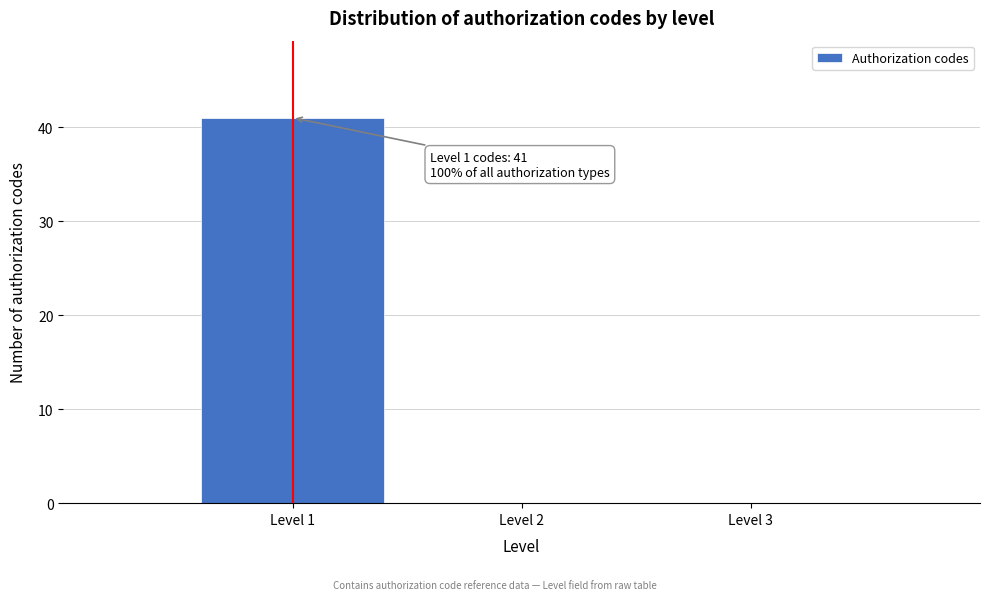

Which range on the x-axis has the tallest bar?

0.5 to 1.5